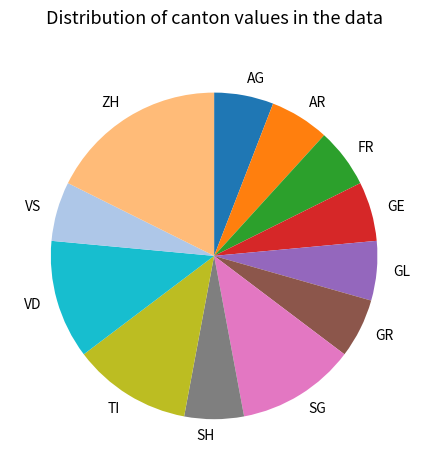

Which has a higher value, AR or SG?

SG